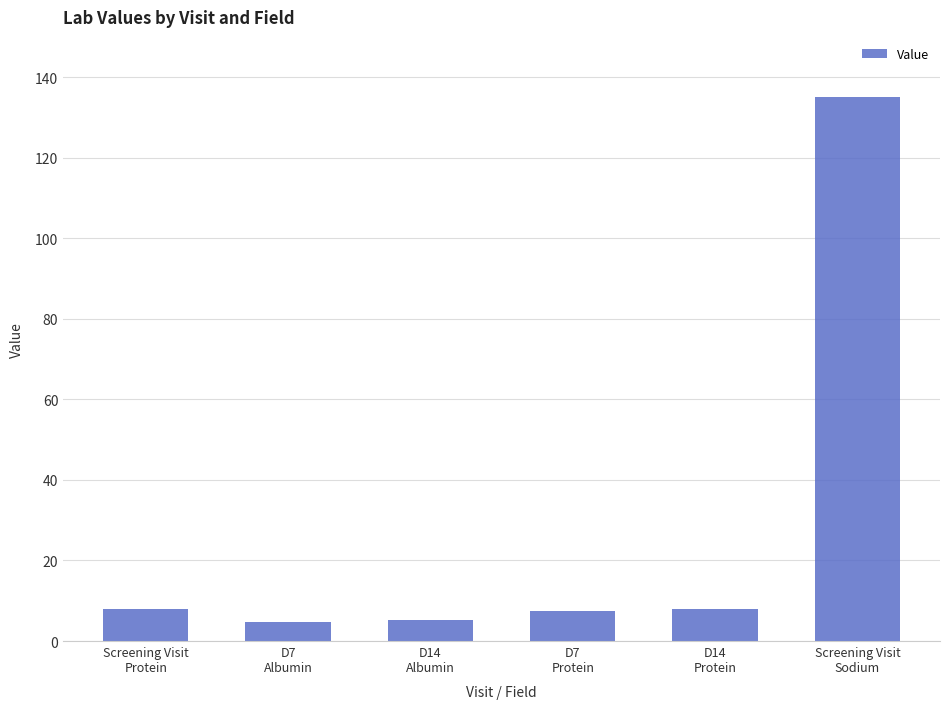

What is the difference between the values at Screening Visit
Sodium and D14
Albumin?

129.9